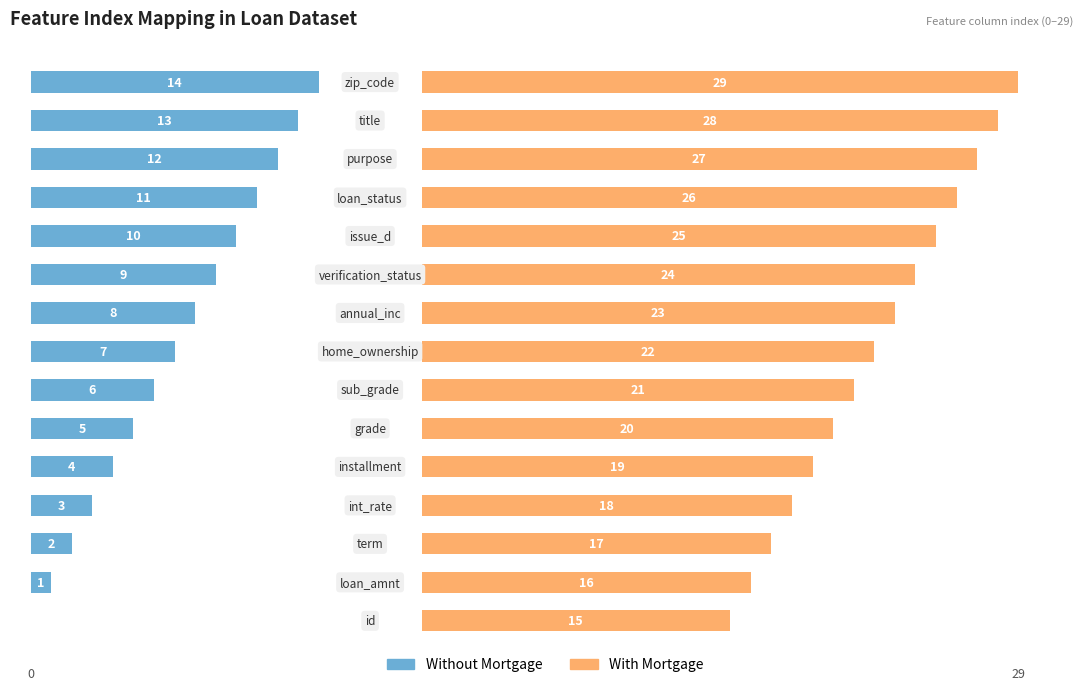

Which series has the largest total across all categories?

With Mortgage